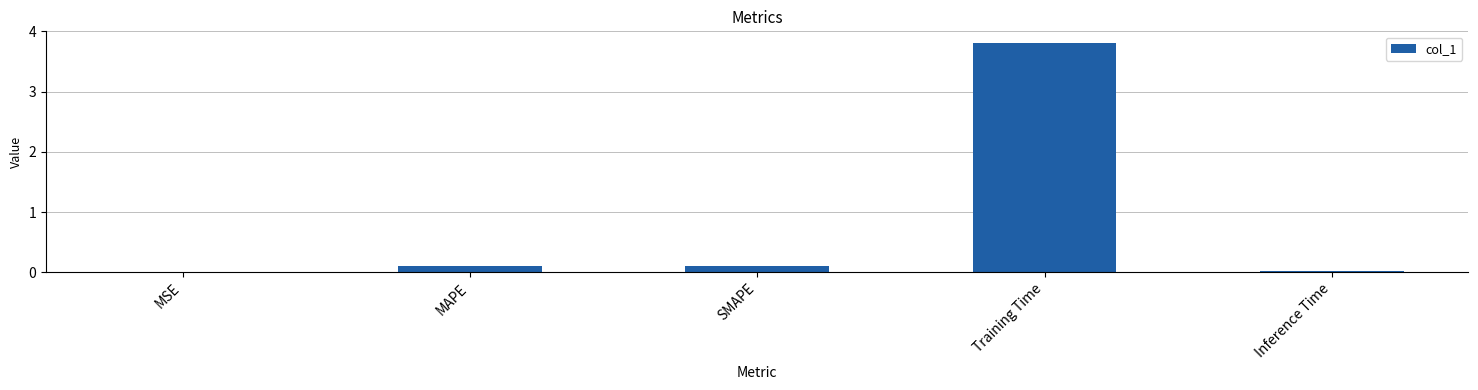

What is the change in value from MSE to Training Time?

+3.8